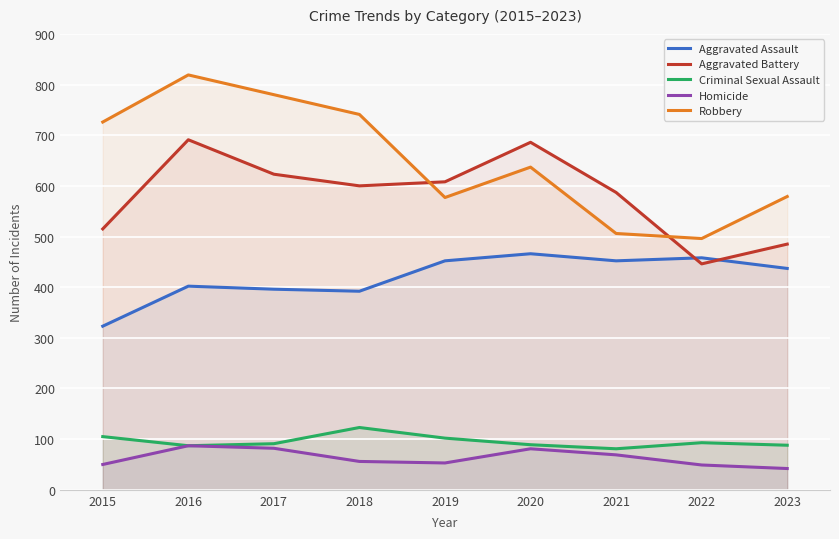

What is the maximum value shown in the chart?

819